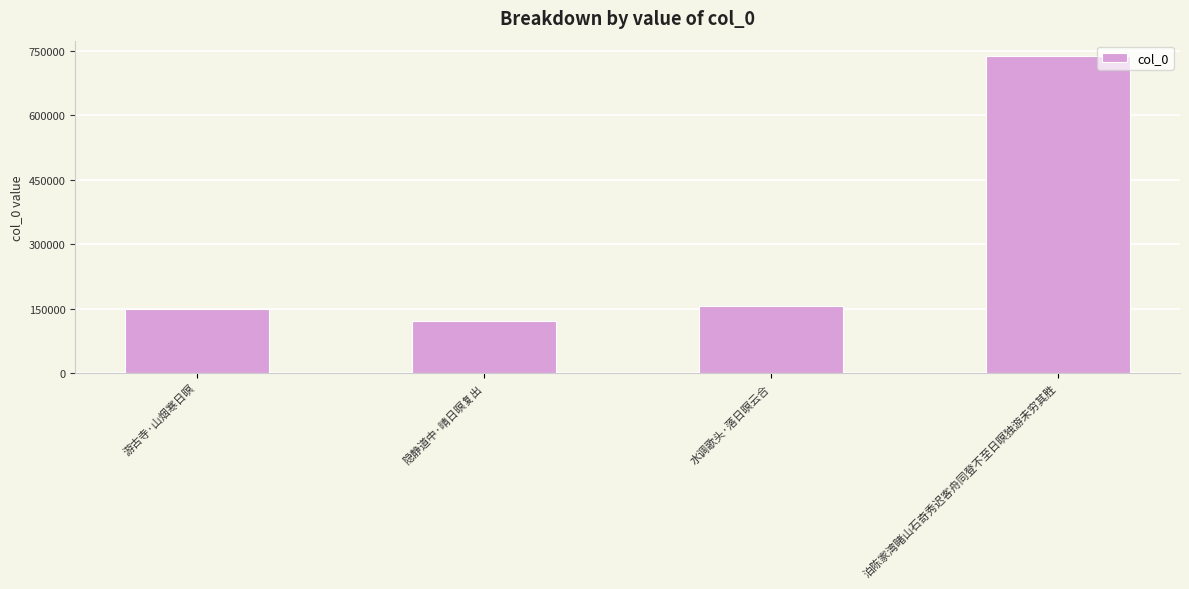

Read the value at 水调歌头·落日暝云合, to the nearest 50.

156750